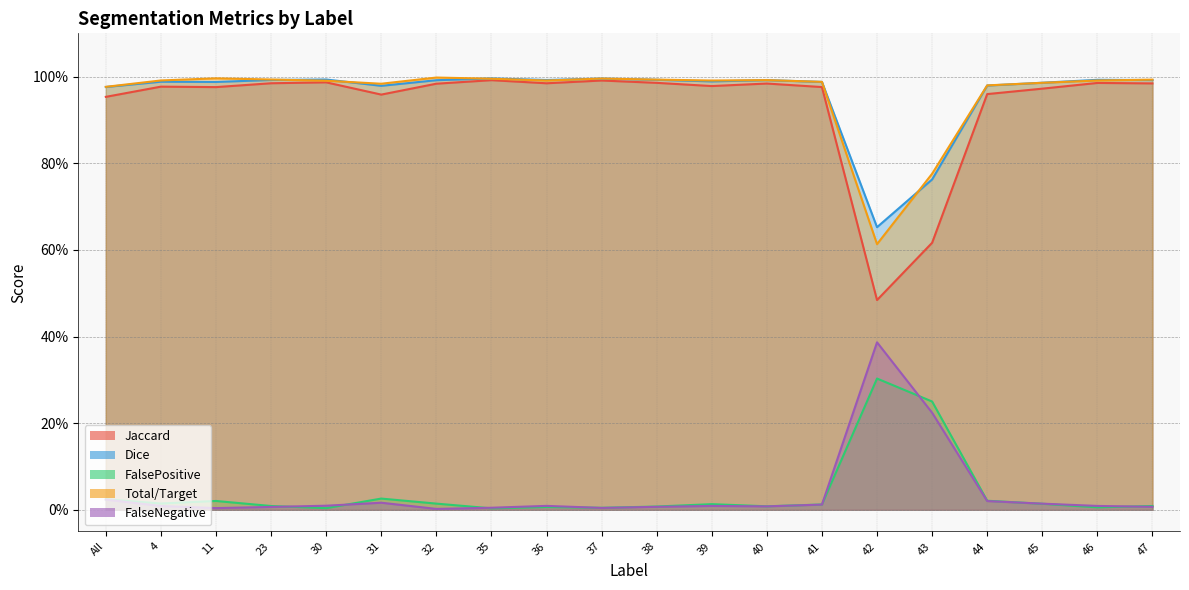

Where is the first local maximum for FalseNegative?

31